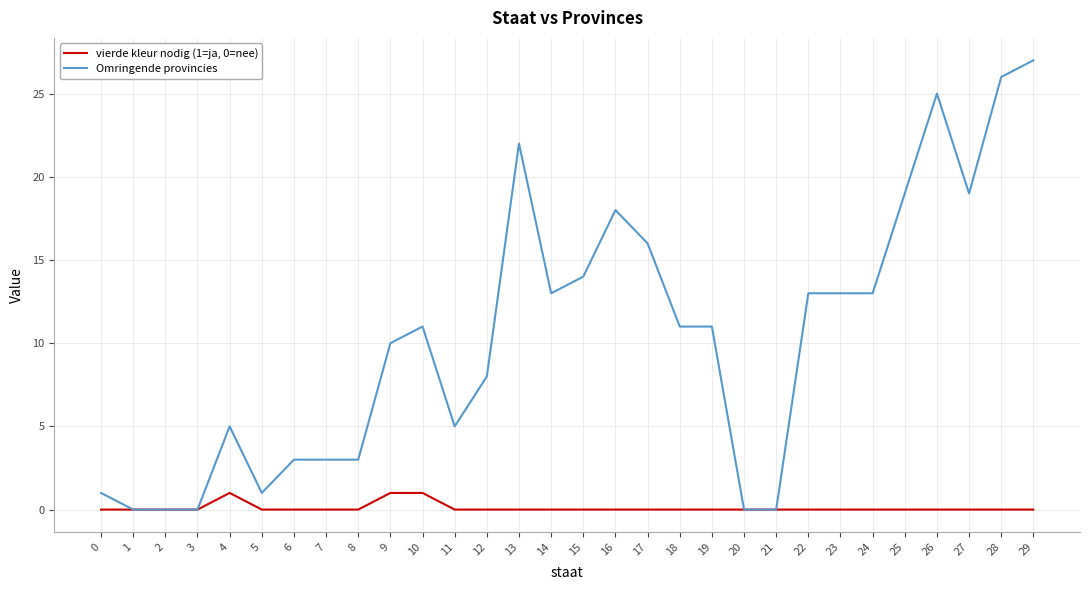

Reading left to right, list all the values displayed in this chart.

vierde kleur nodig (1=ja, 0=nee): 0	0	0	0	1	0	0	0	0	1	1	0	0	0	0	0	0	0	0	0	0	0	0	0	0	0	0	0	0	0
Omringende provincies: 1	0	0	0	5	1	3	3	3	10	11	5	8	22	13	14	18	16	11	11	0	0	13	13	13	19	25	19	26	27